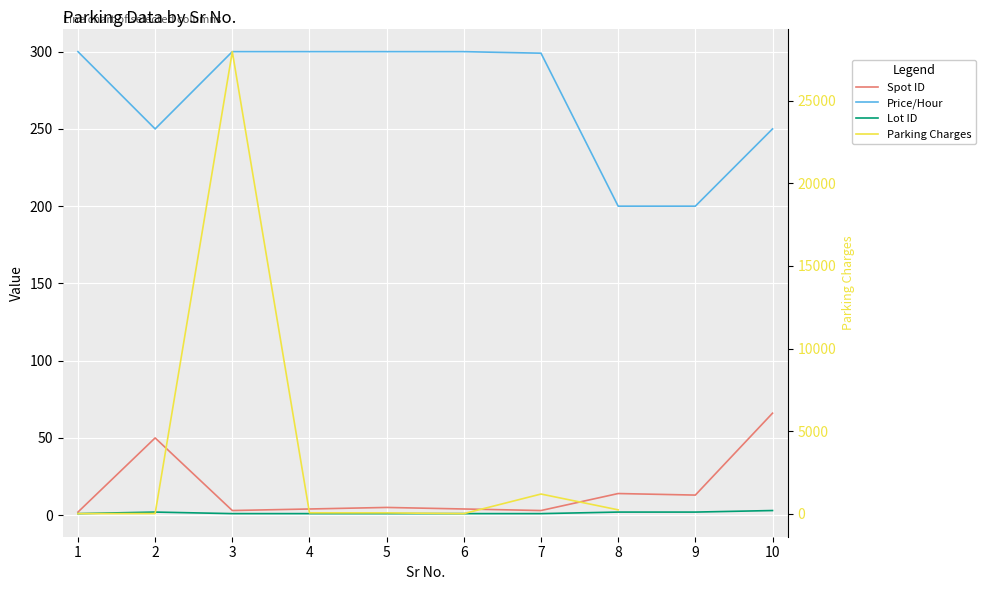

Which series changed the most between 4 and 7?

Parking Charges